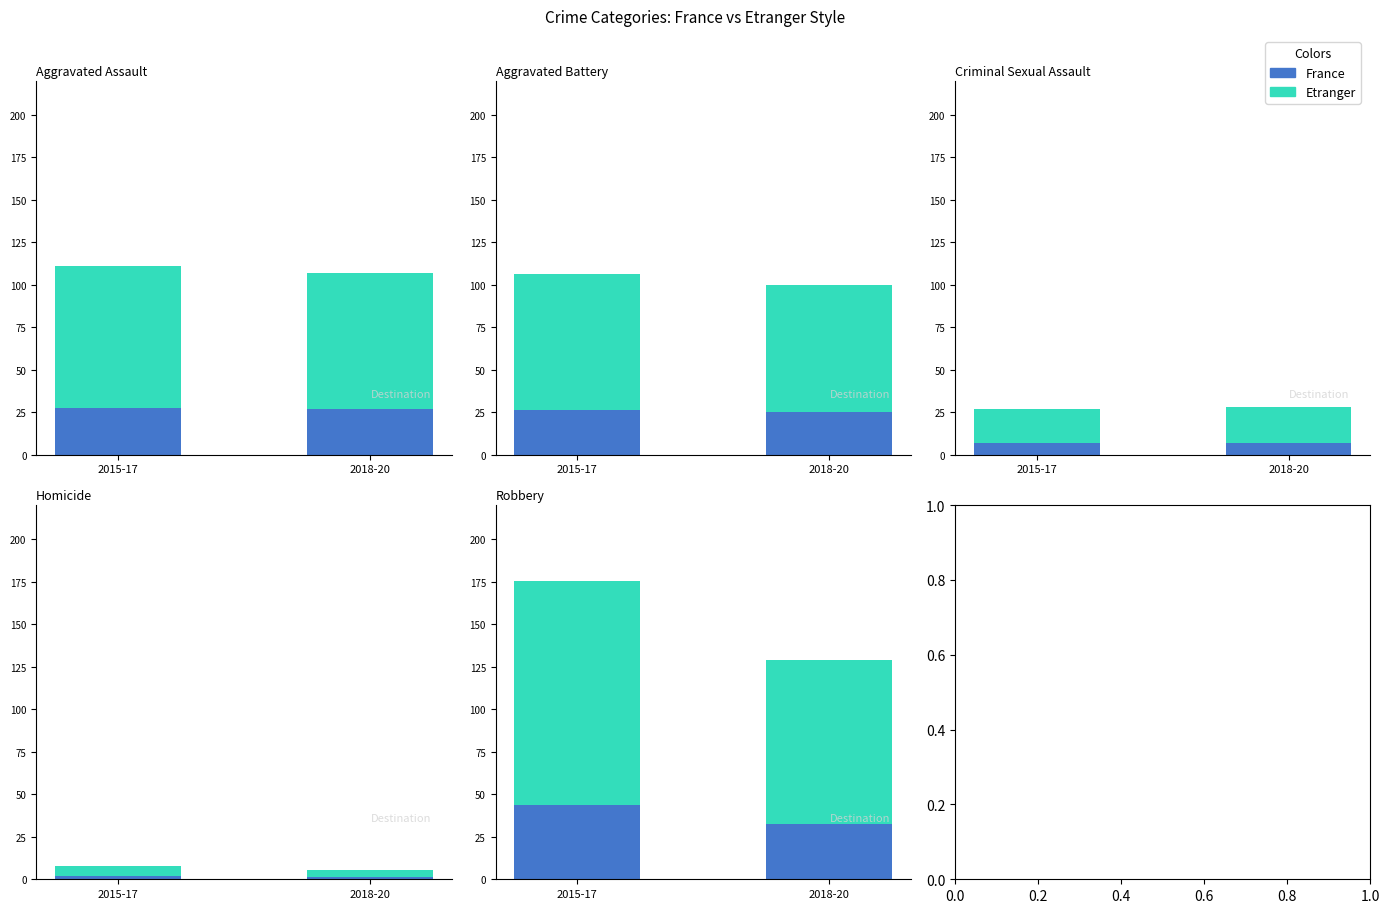

What are all the series names shown in the legend?

France, Etranger